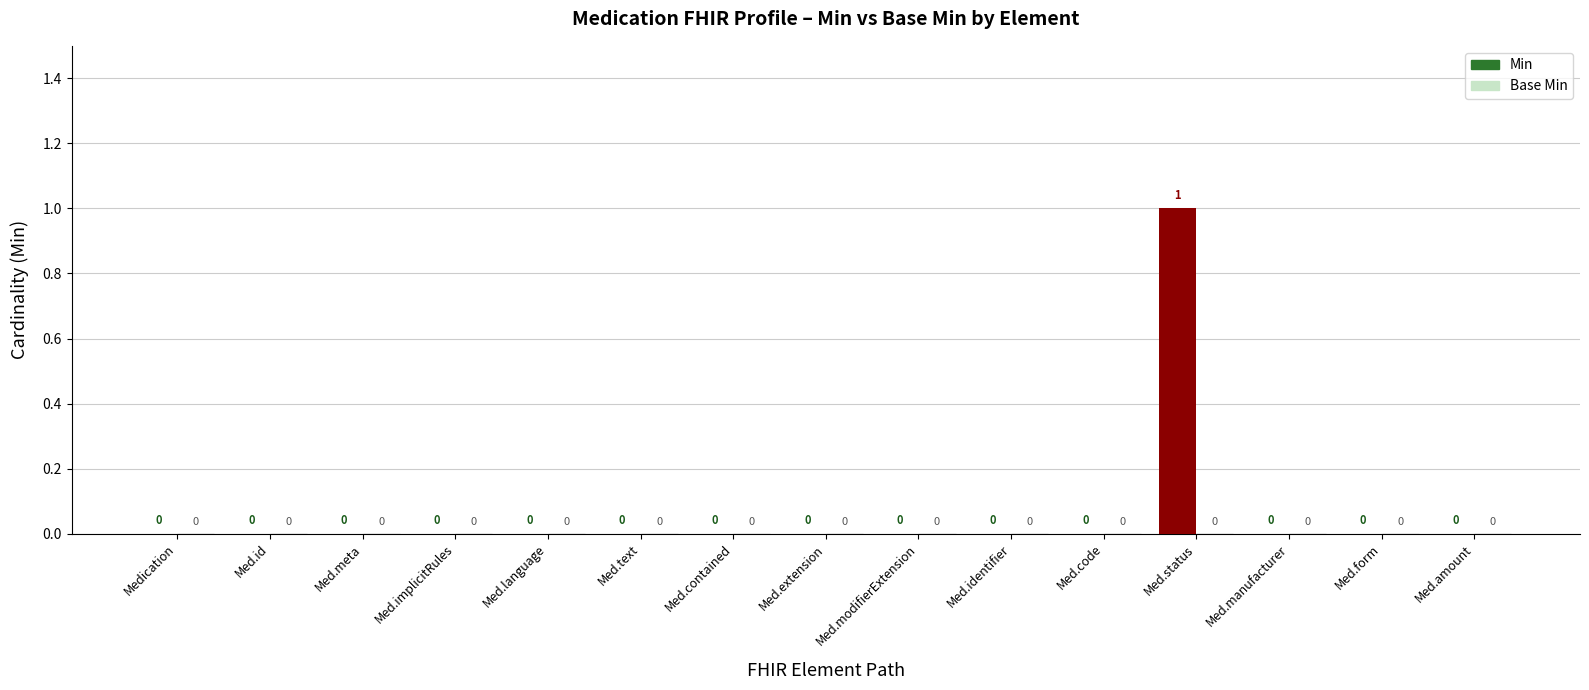

How many values are between 0 and 1?

15